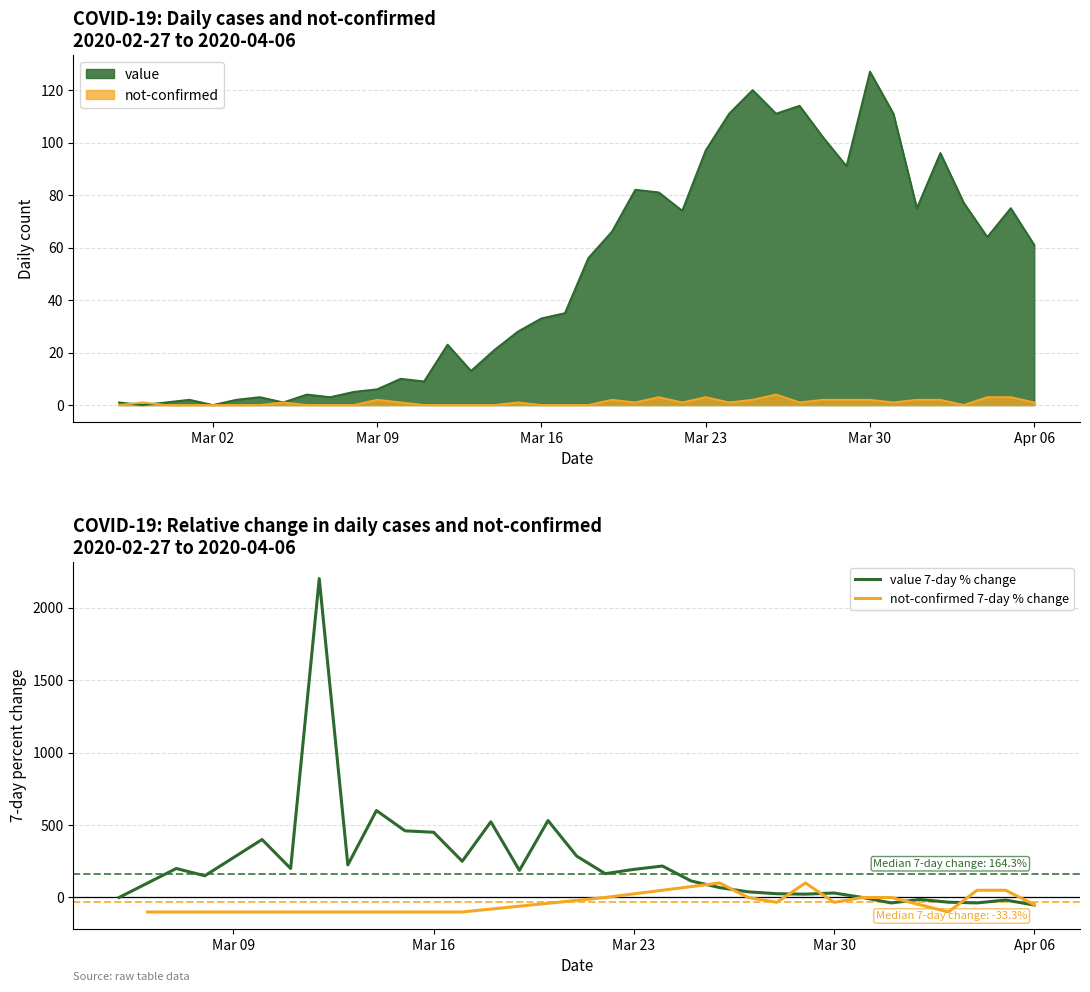

At which label does value reach its minimum?

2020-02-28